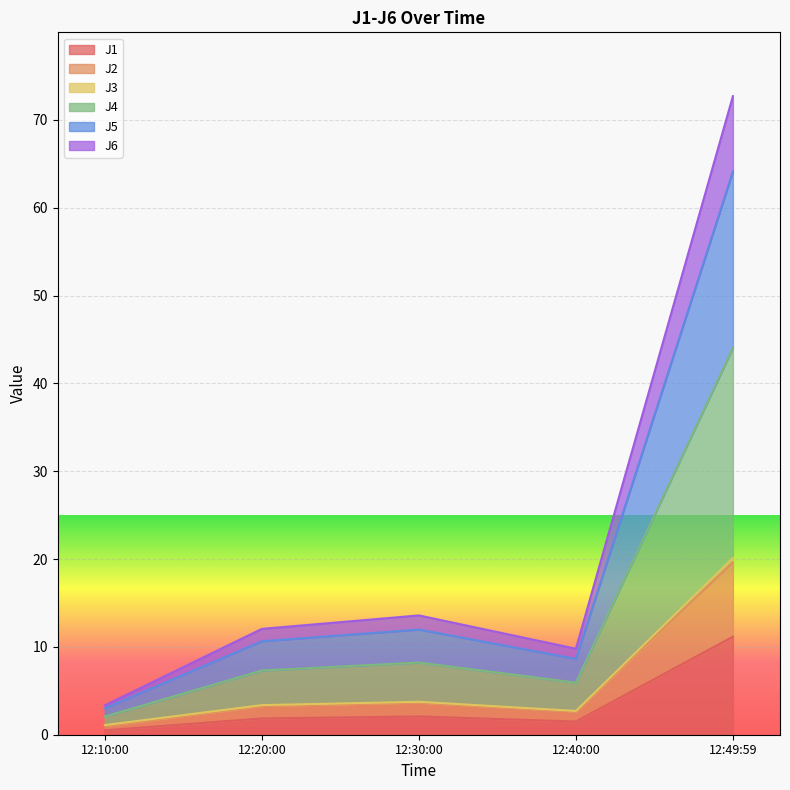

At which category is the sum across all series the highest?

12:49:59